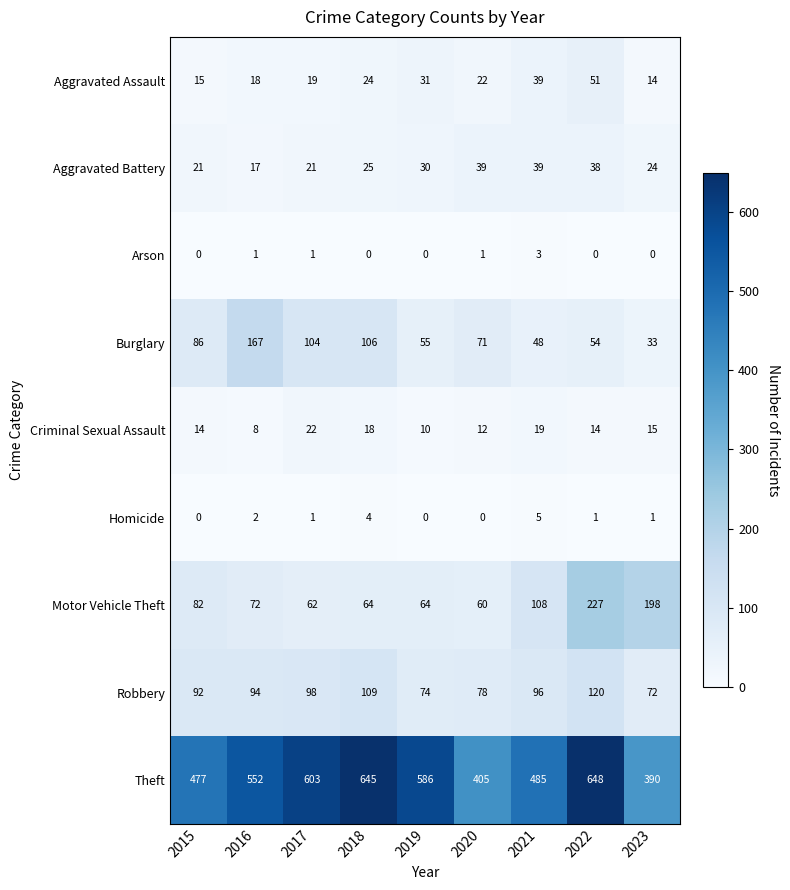

What is the difference between the maximum and minimum values in the Criminal Sexual Assault series?

14